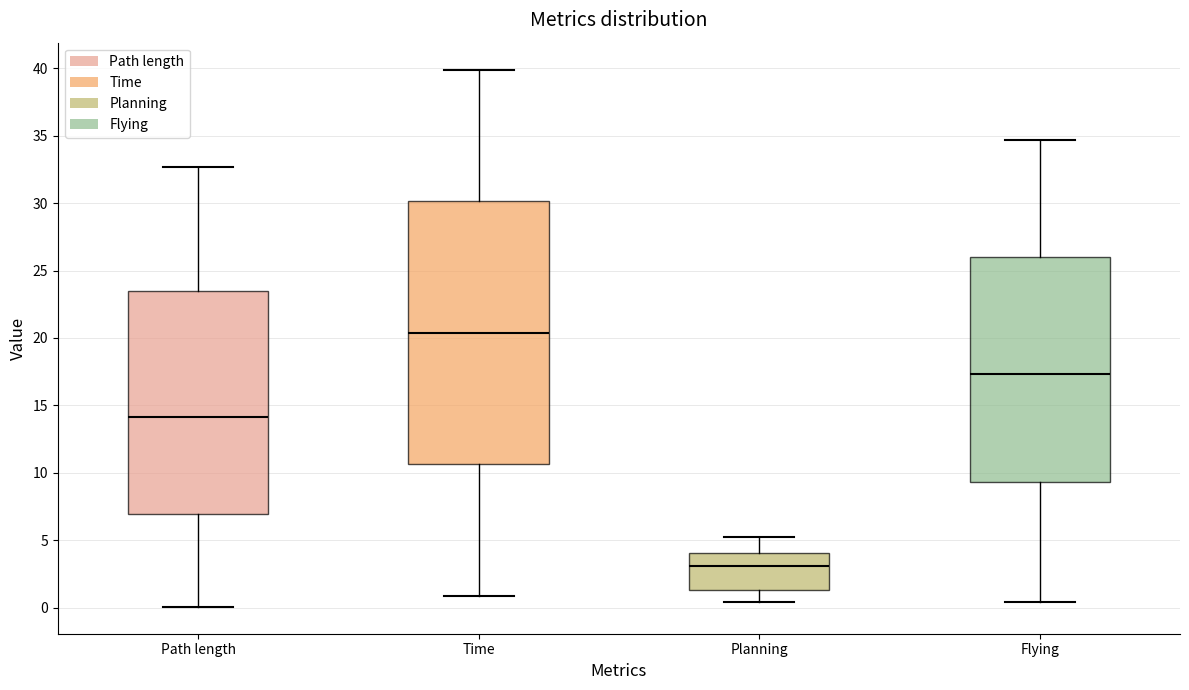

Comparing the boxes themselves (not the whiskers), which one is the tallest?

Time